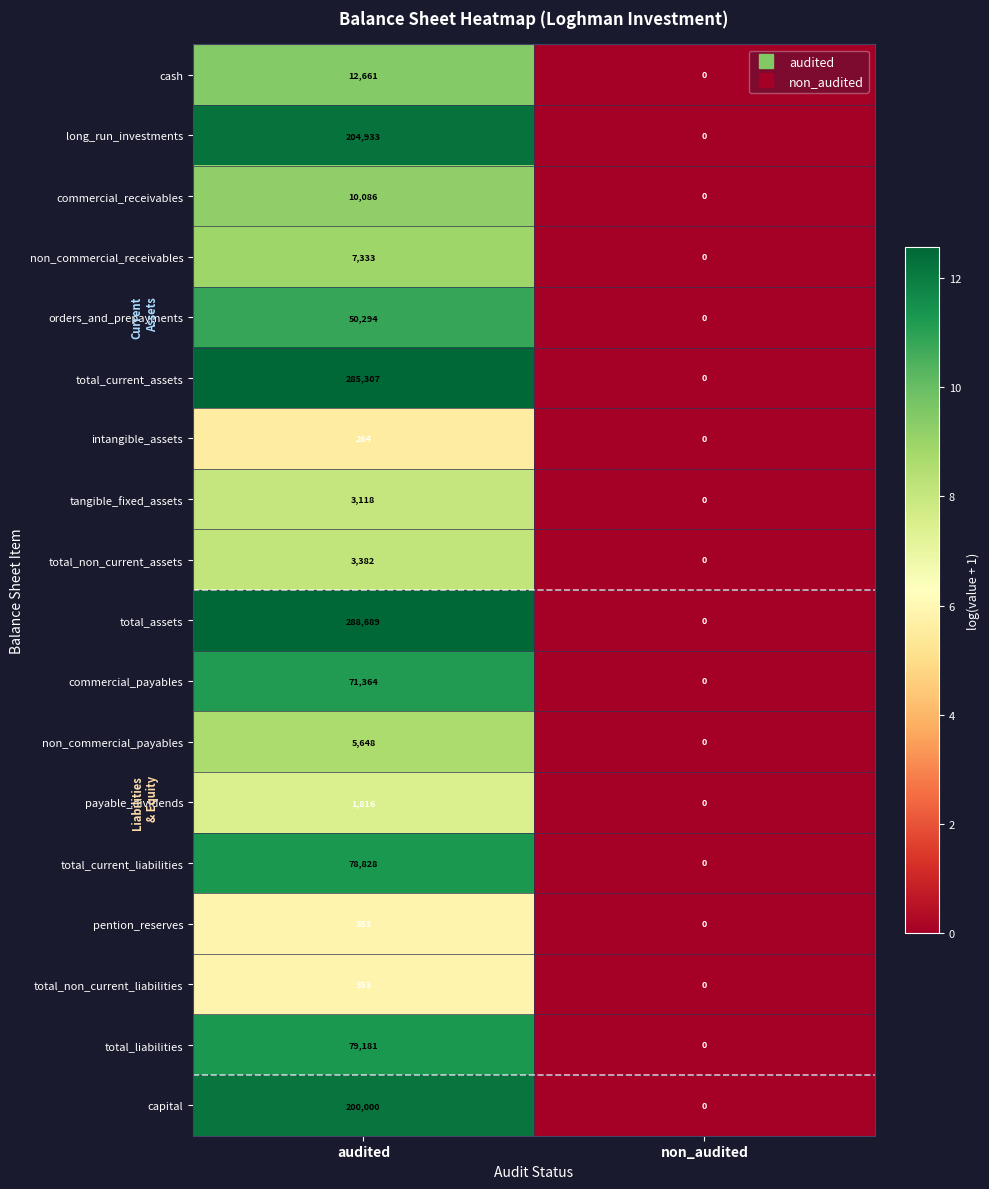

True or false: total_non_current_liabilities has a value of 147 at non_audited.

False